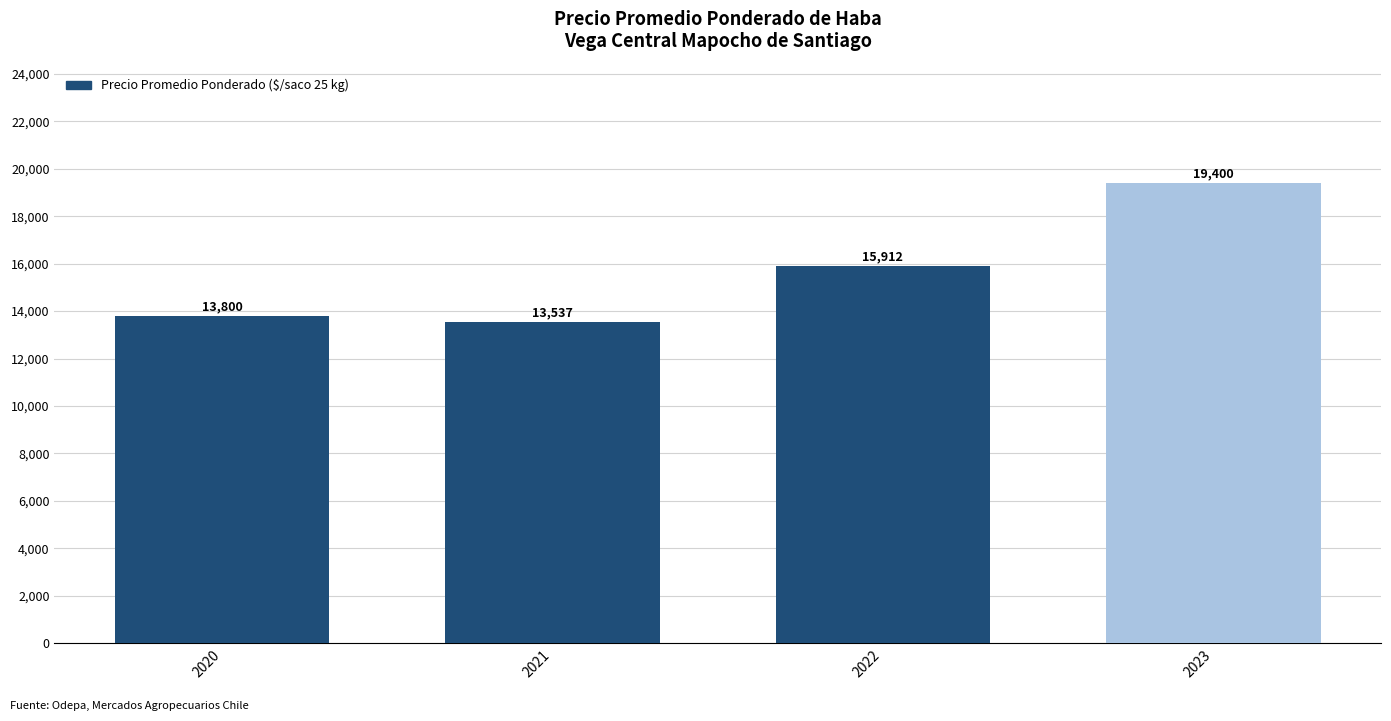

Approximately how many times larger is the value at 2021 compared to 2023?

0.7